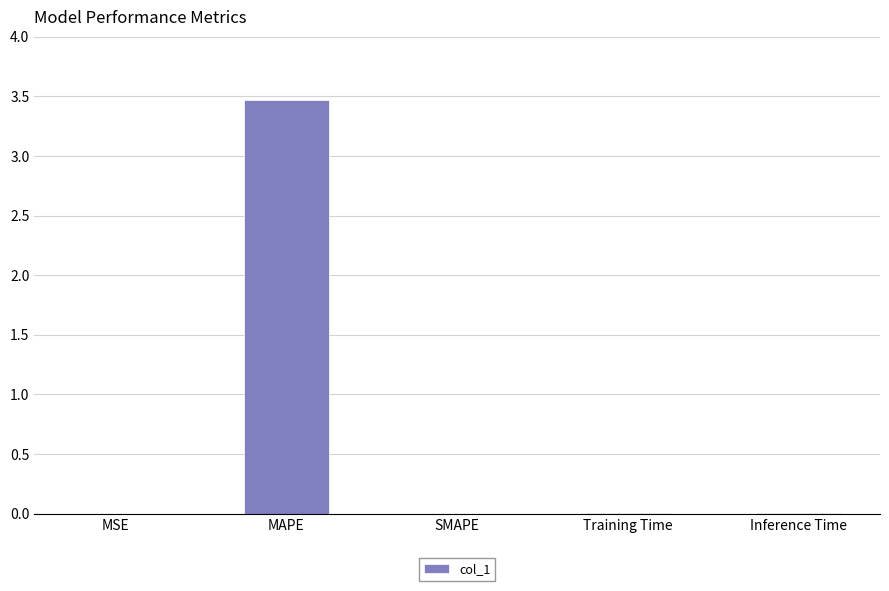

Which has a higher value, MAPE or SMAPE?

MAPE